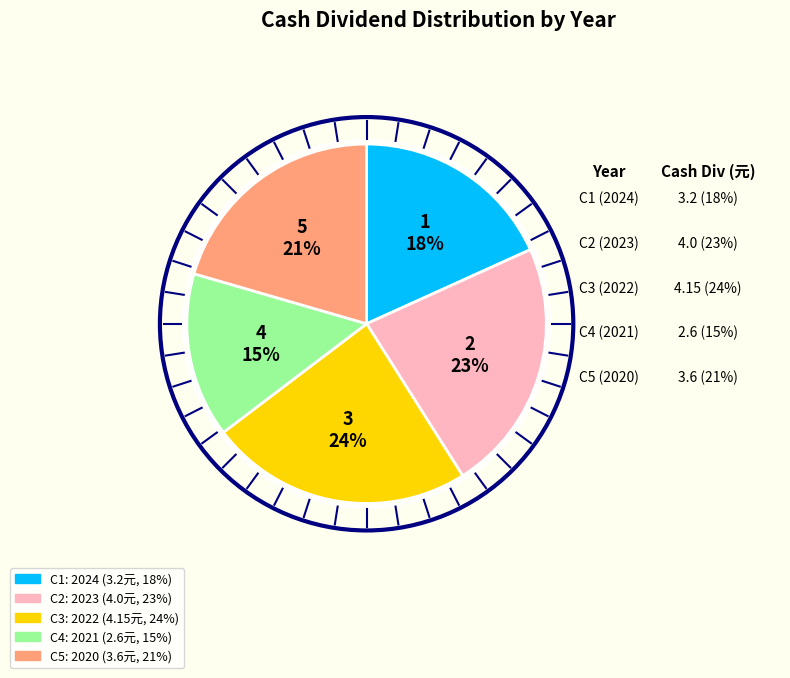

To the nearest percent, what is the difference between the largest and smallest slice percentages?

9%